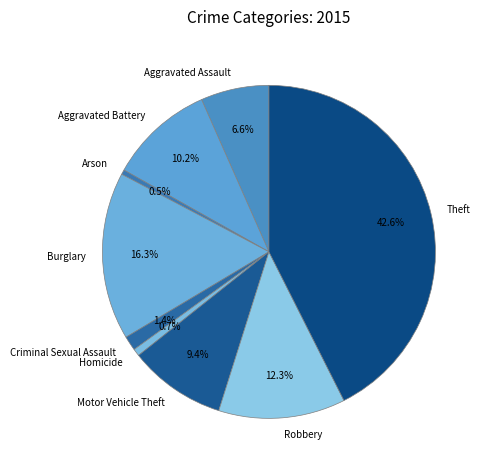

What percentage is NOT represented by Motor Vehicle Theft?

90.6%